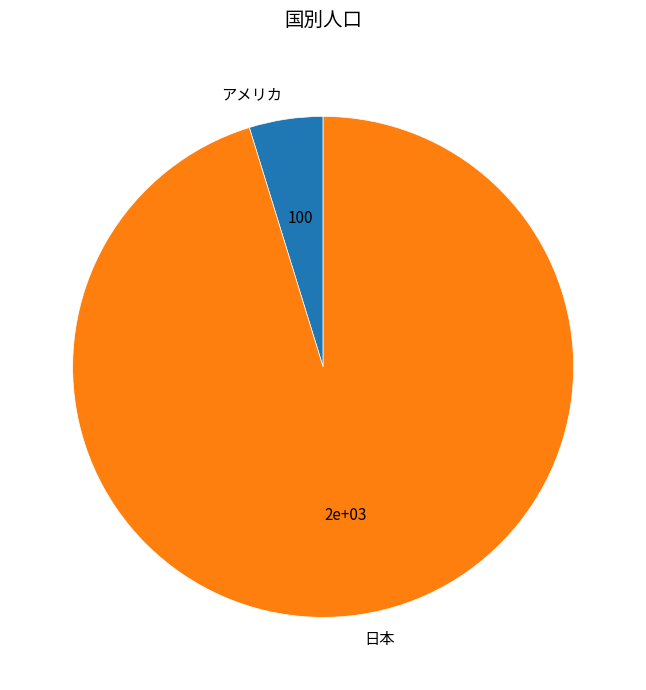

Do アメリカ and 日本 together represent more than half of the pie?

Yes